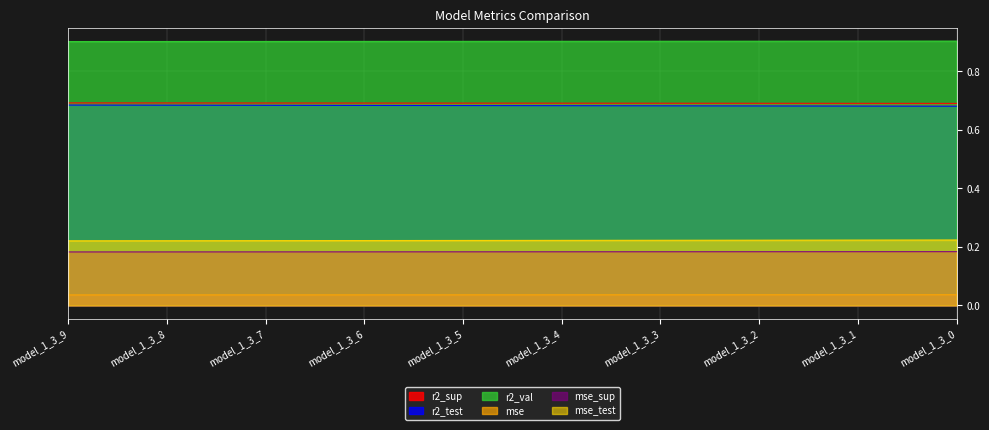

How many mse_test values are between 0 and 1?

10